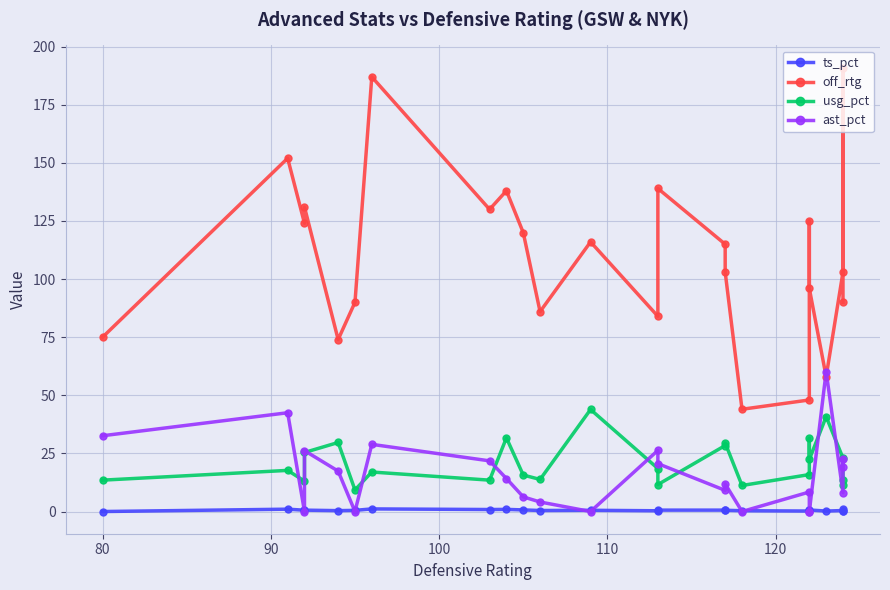

Count the number of data series in this chart.

4